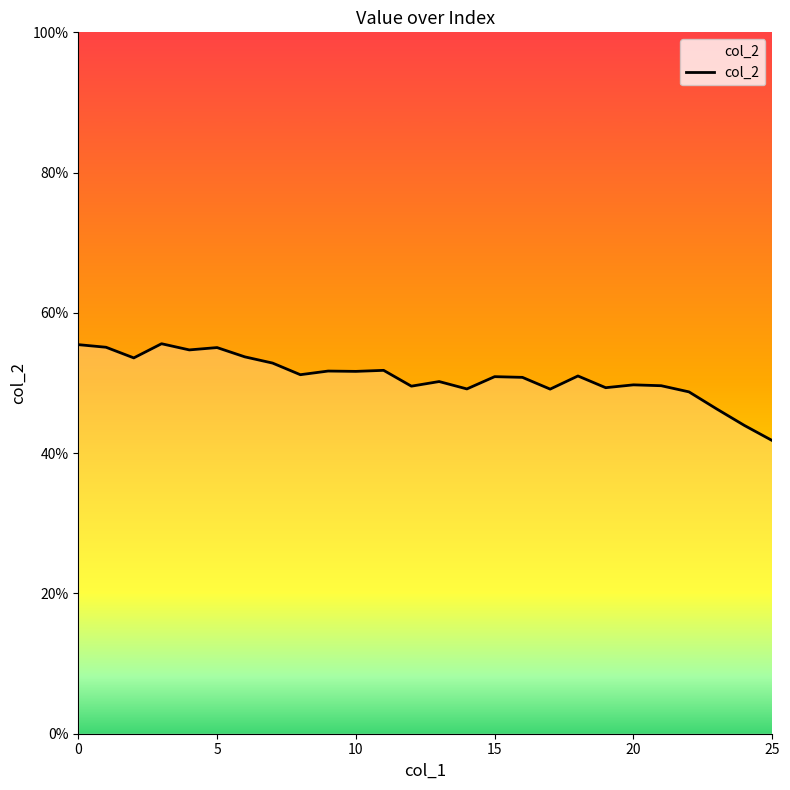

Does the chart display data point markers on the line(s)?

No